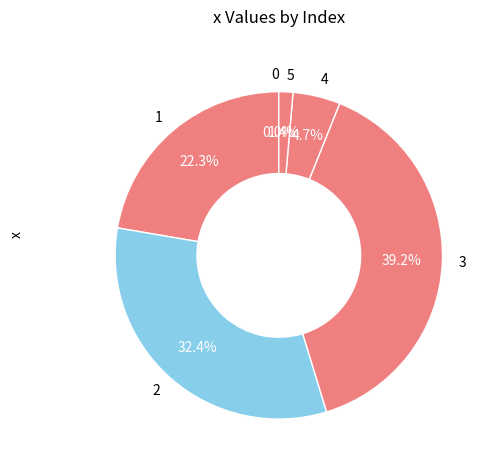

Rank the categories by value from highest to lowest.

3, 2, 1, 4, 5, 0